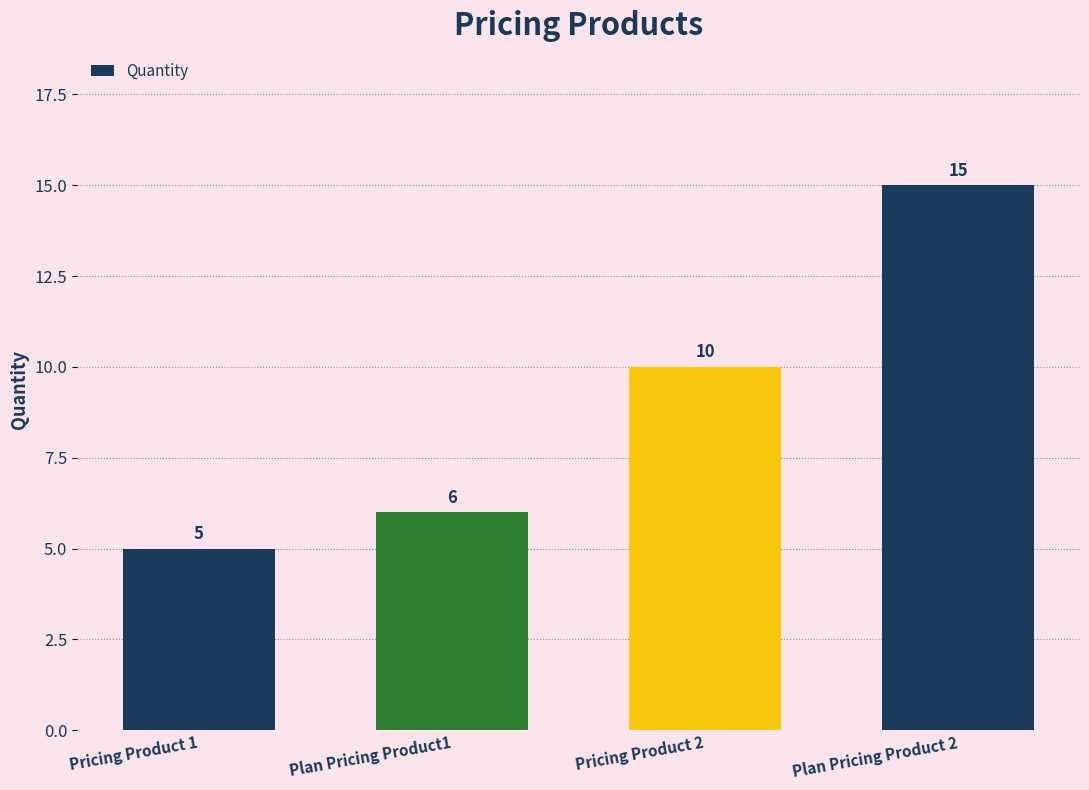

What is the difference between the maximum and second lowest values?

9